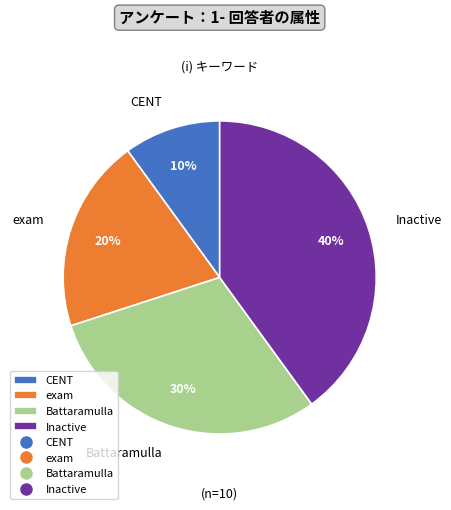

To the nearest percent, what is the difference between the largest and smallest slice percentages?

30%